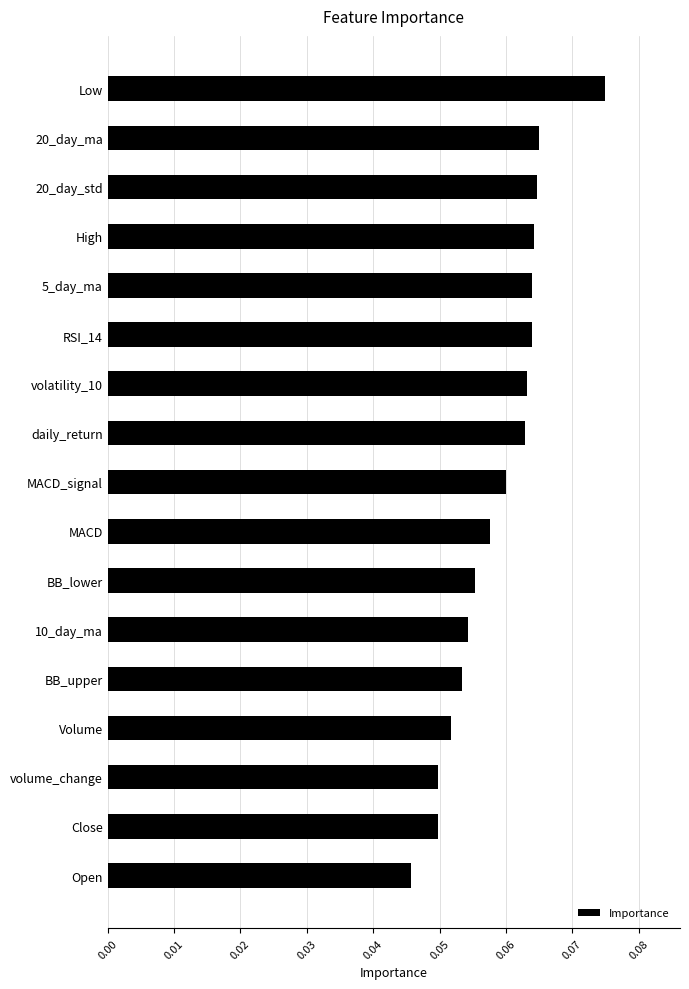

Where is the data nearest to the value 0?

Open